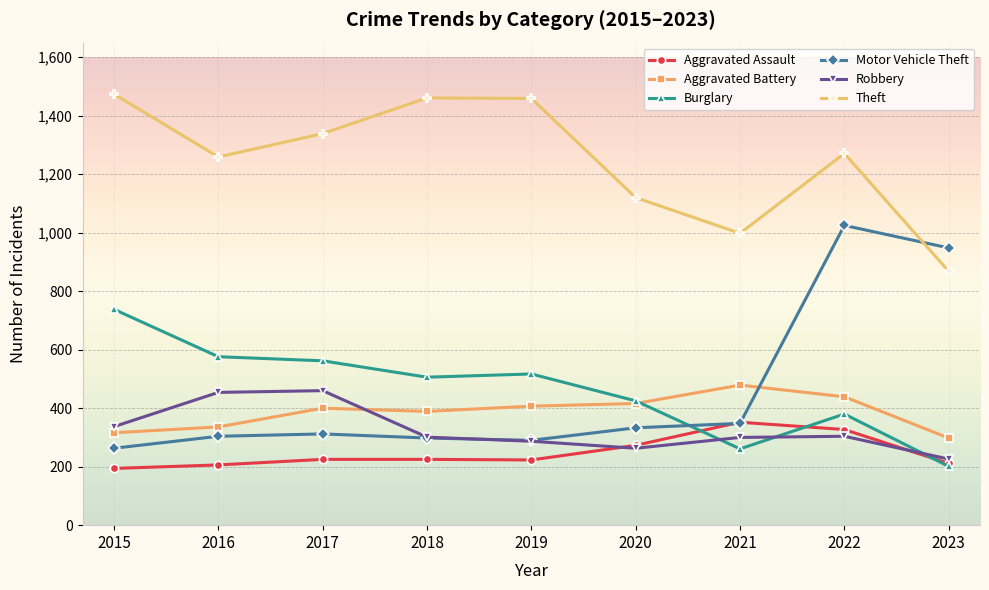

List the series in order of their peak value, lowest first.

Aggravated Assault, Robbery, Aggravated Battery, Burglary, Motor Vehicle Theft, Theft